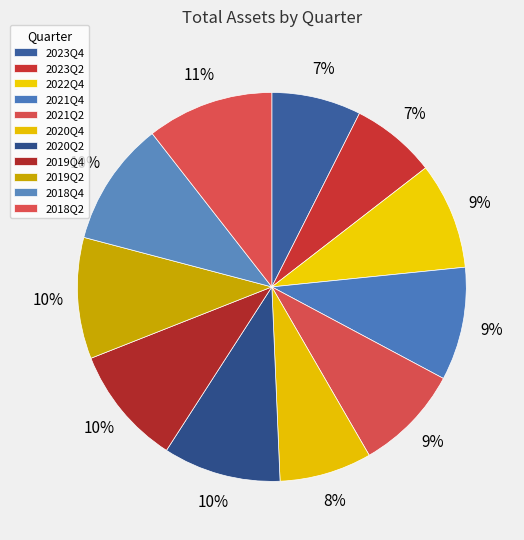

To the nearest percent, what portion does 2021Q2 represent?

9%